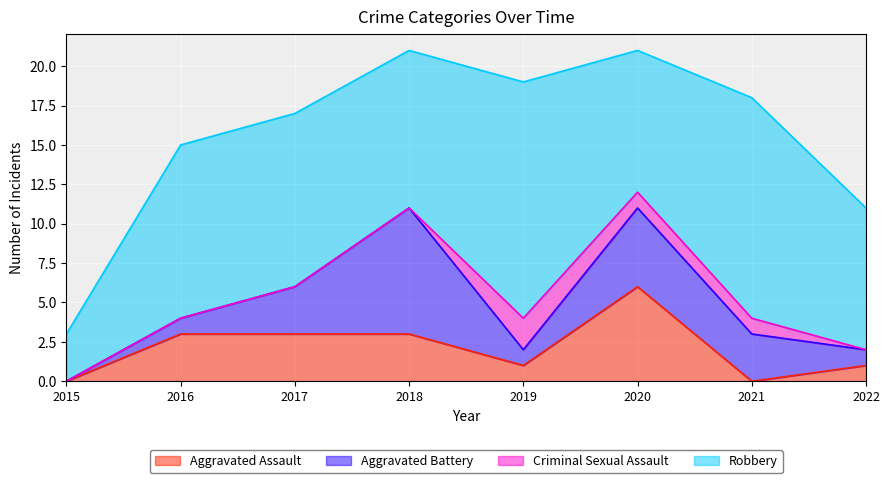

What is the value of the Aggravated Assault point at the 4th from the left?

3